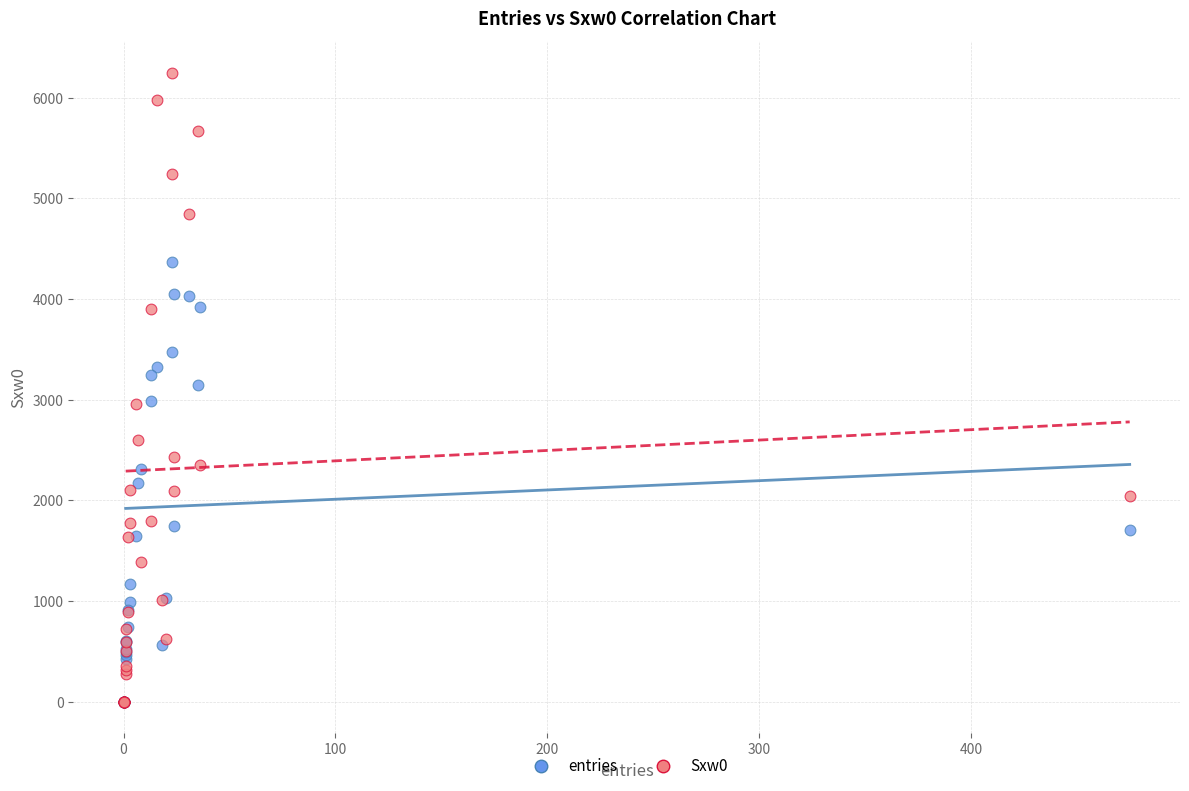

What are all the series names shown in the legend?

entries, Sxw0